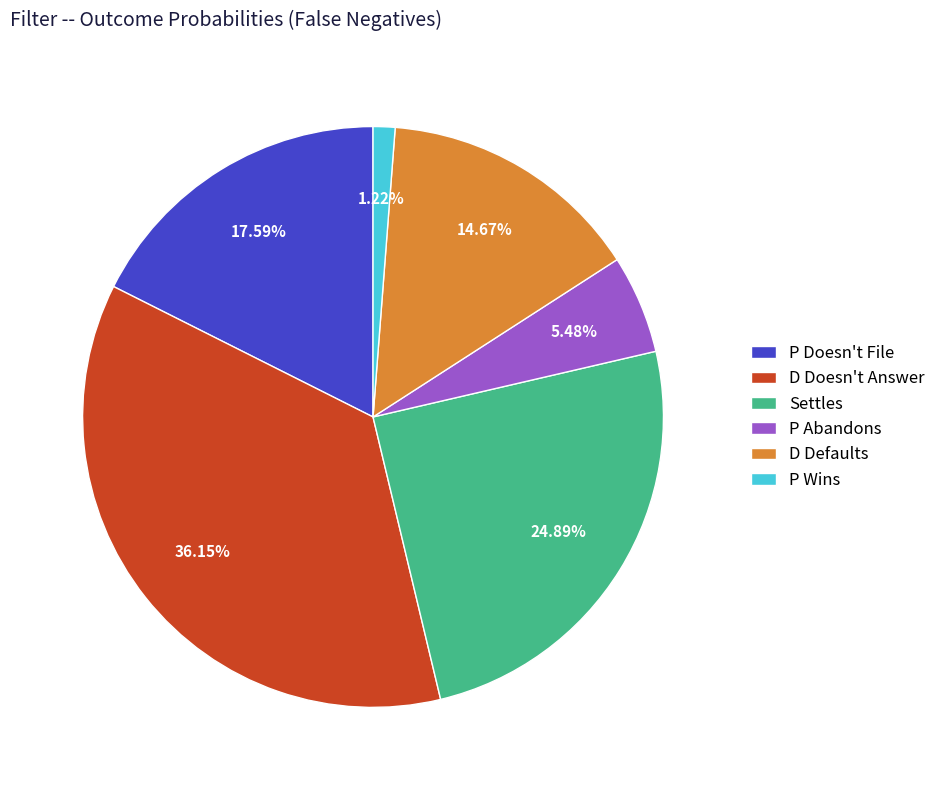

Which category has the biggest portion of the pie?

D Doesn't Answer